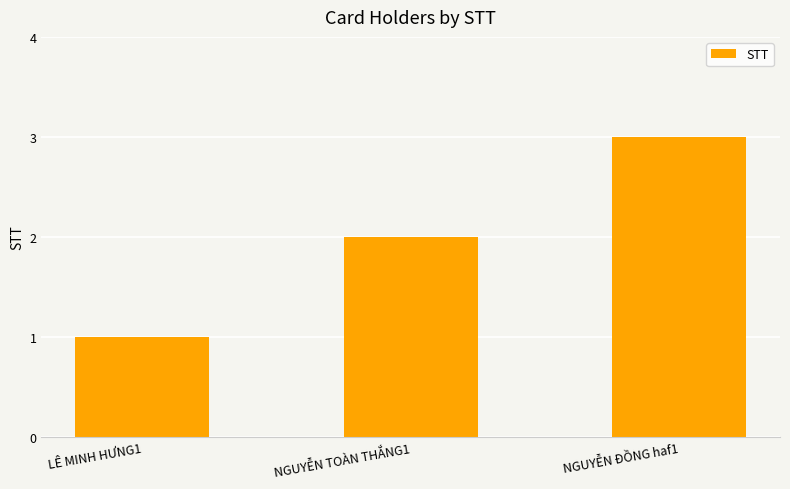

Approximately how many times larger is the value at LÊ MINH HƯNG1 compared to NGUYỄN ĐỒNG haf1?

0.3